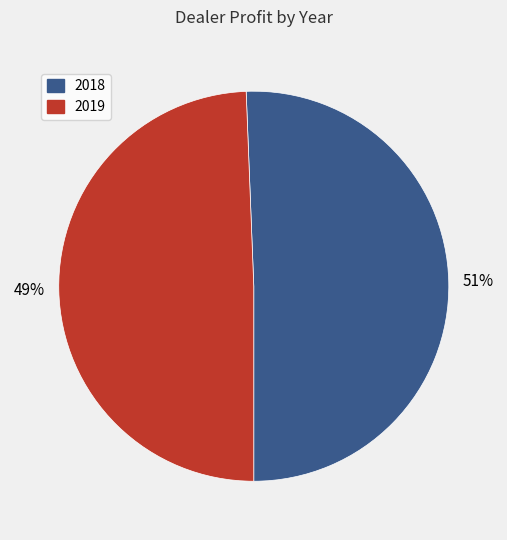

Is there any slice that represents more than half of the pie?

Yes